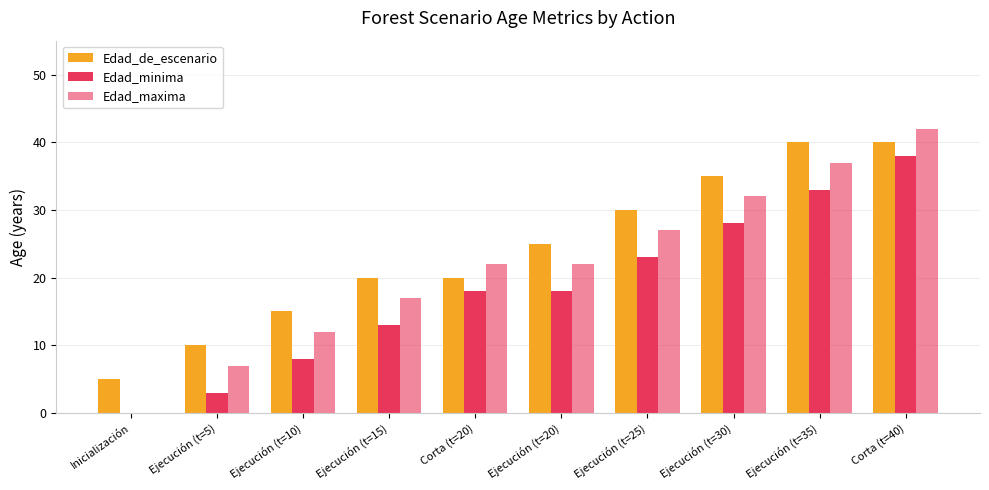

Count the number of data series in this chart.

3